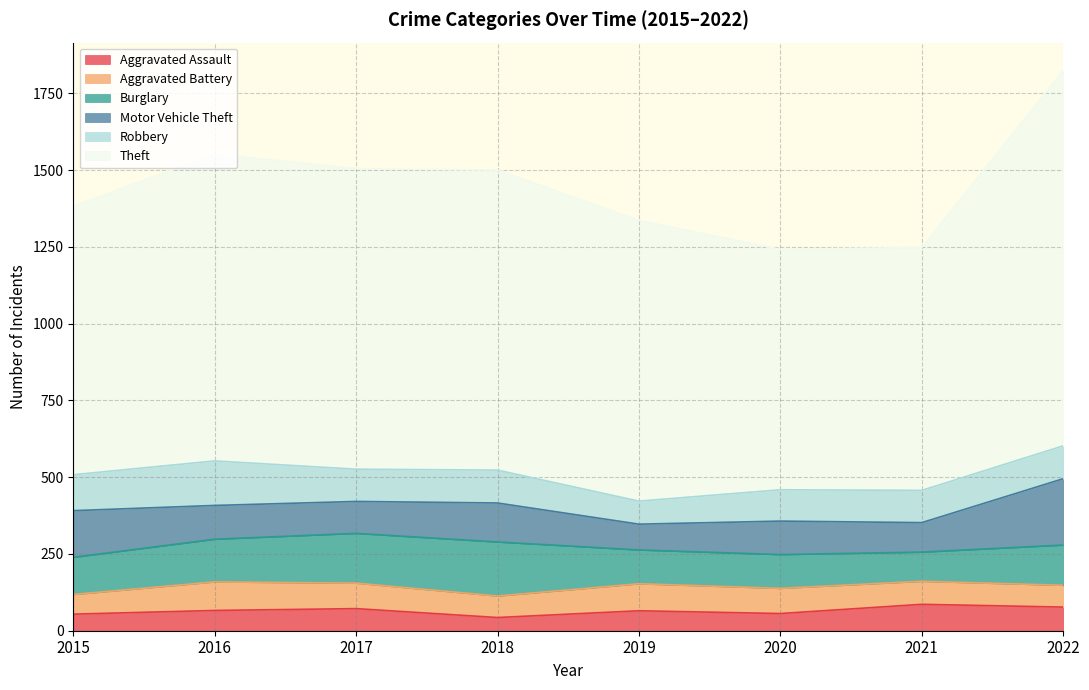

What is the sum of the Burglary values at 2020 and 2016?

249